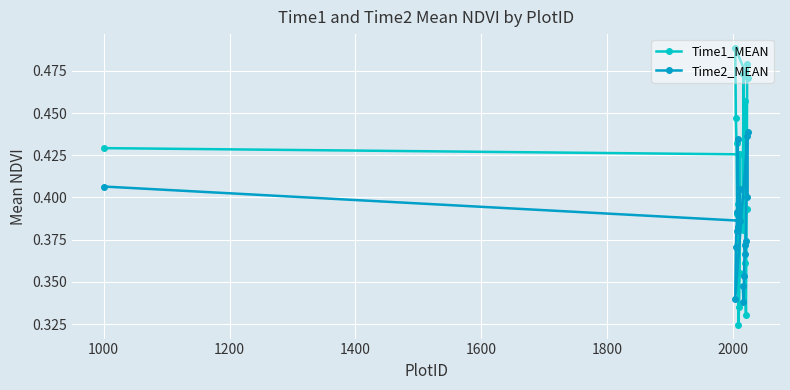

At how many categories does at least one series exceed 0?

19